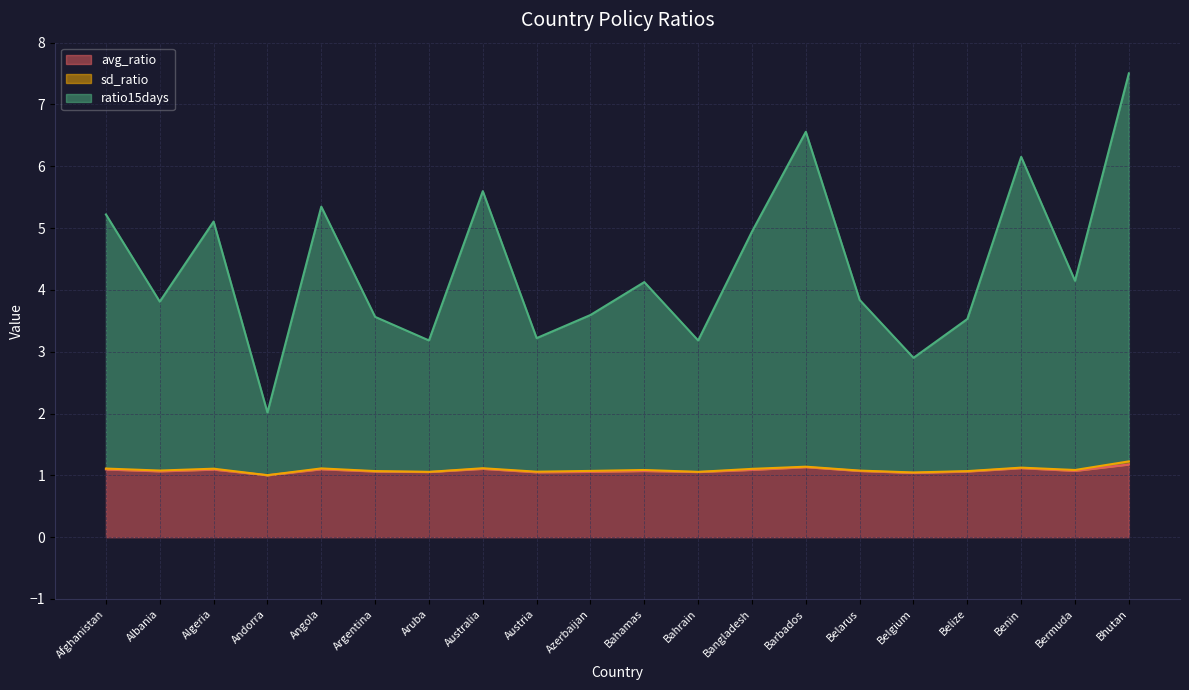

What is the average value of the ratio15days series?

4.4